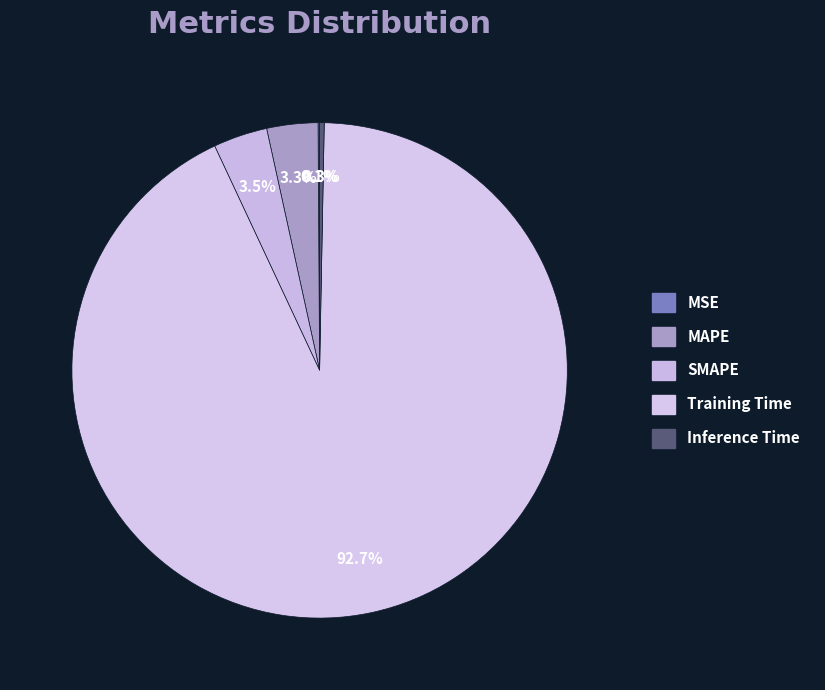

True or false: MAPE accounts for 17% of the total.

False